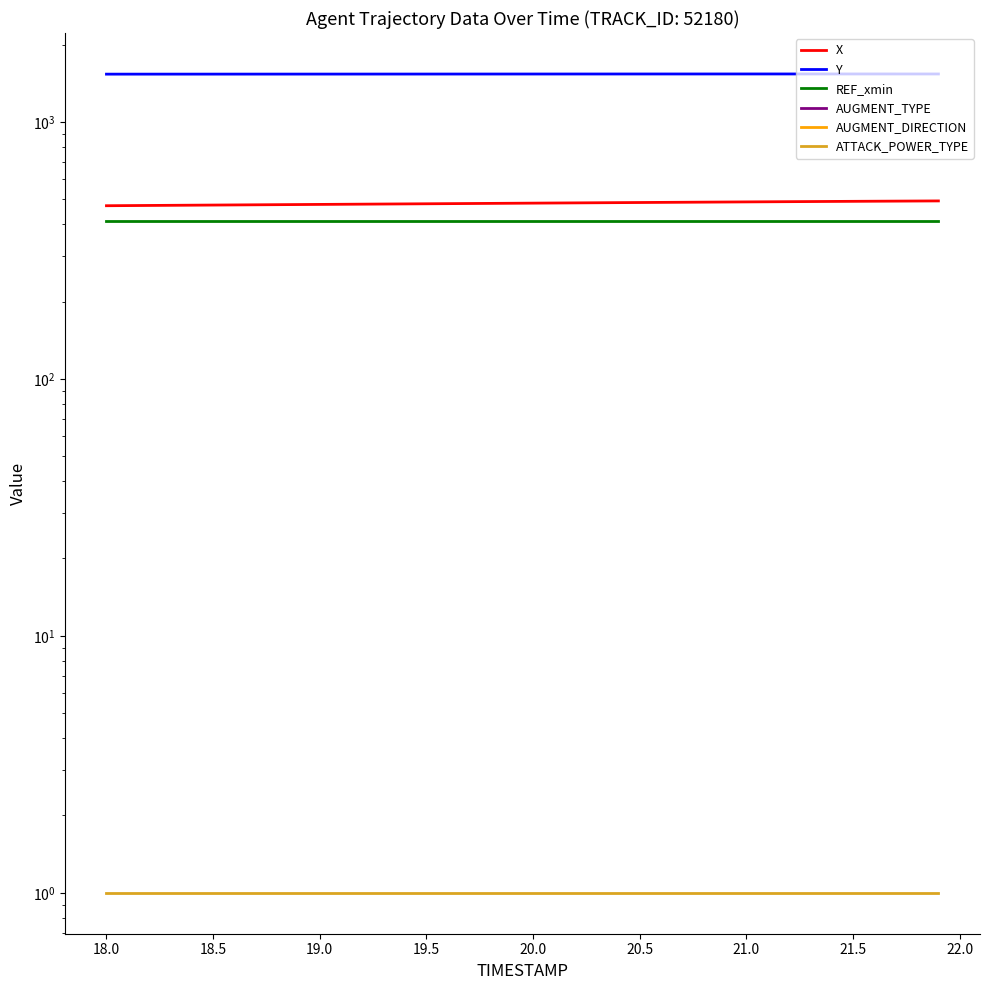

The AUGMENT_DIRECTION series shows 0.0 at 18.0. True or false?

True